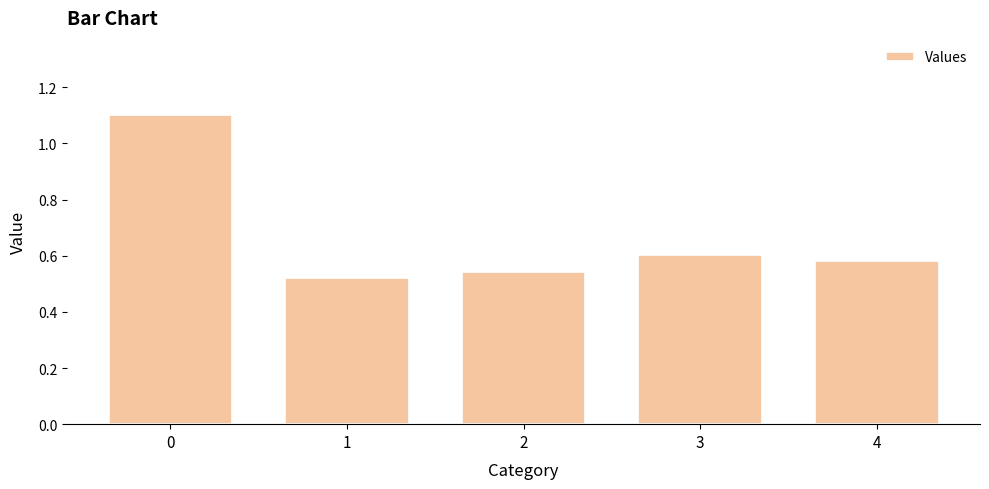

The chart shows a value of 0.2 at 3. True or false?

False